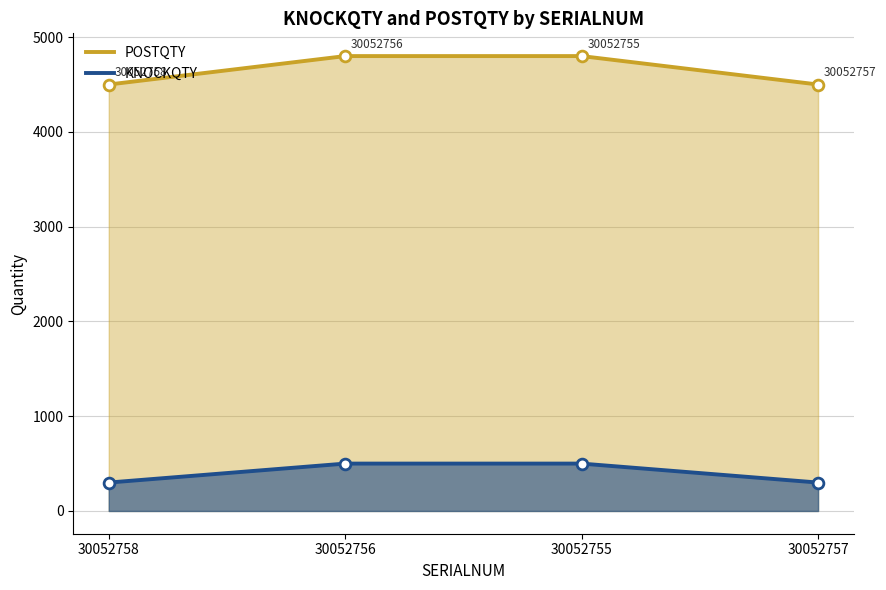

Which series has the largest Y range (max minus min)?

POSTQTY